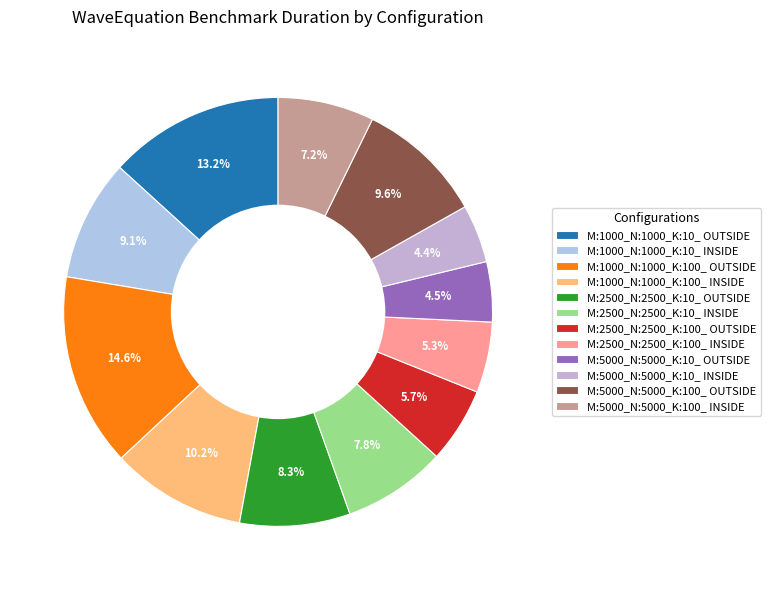

Which category has the smallest portion of the pie?

M:5000_N:5000_K:10_ INSIDE